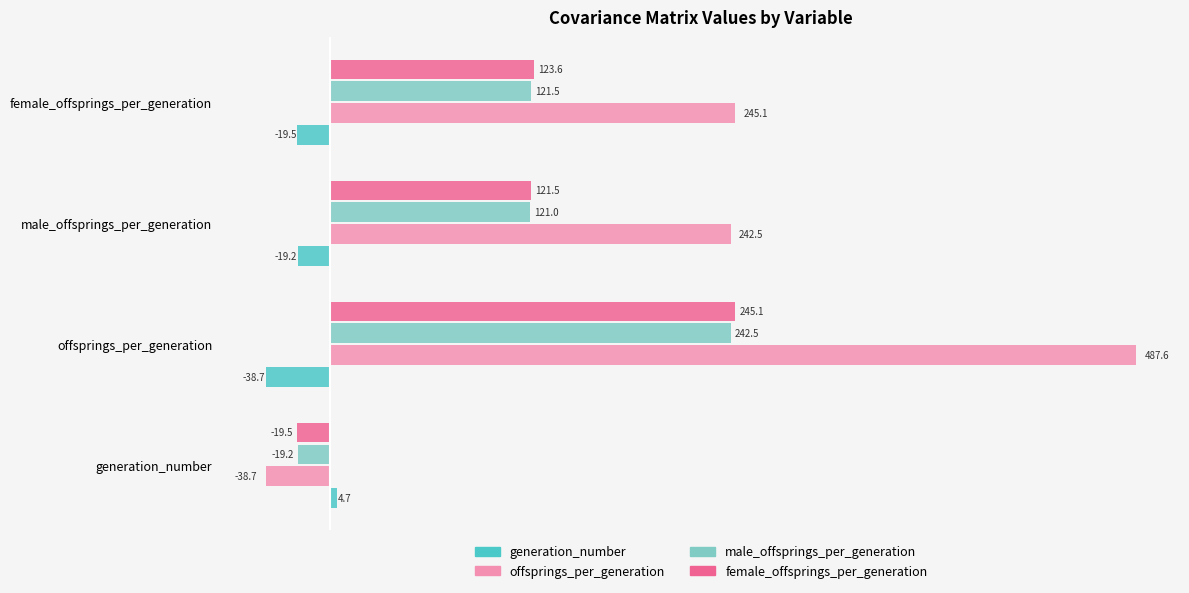

How many bars are there in each group?

4